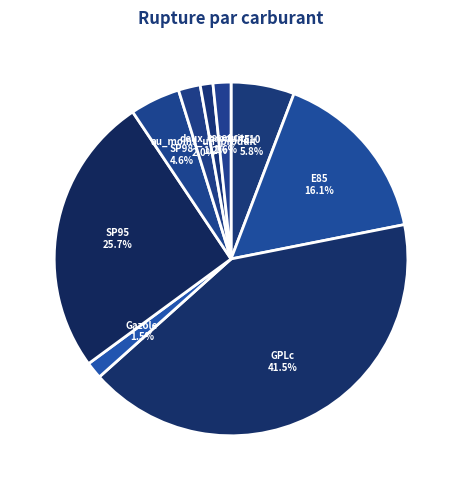

Which has a higher value, SP98 or SP95?

SP95